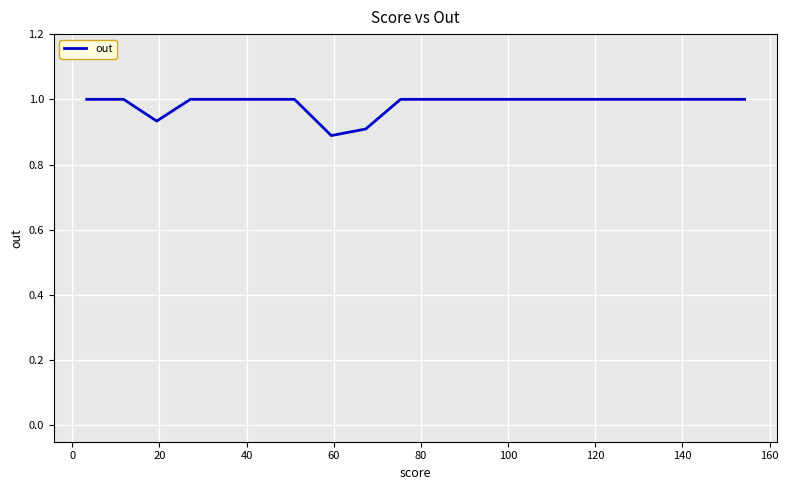

What is the maximum value shown in the chart?

1.0